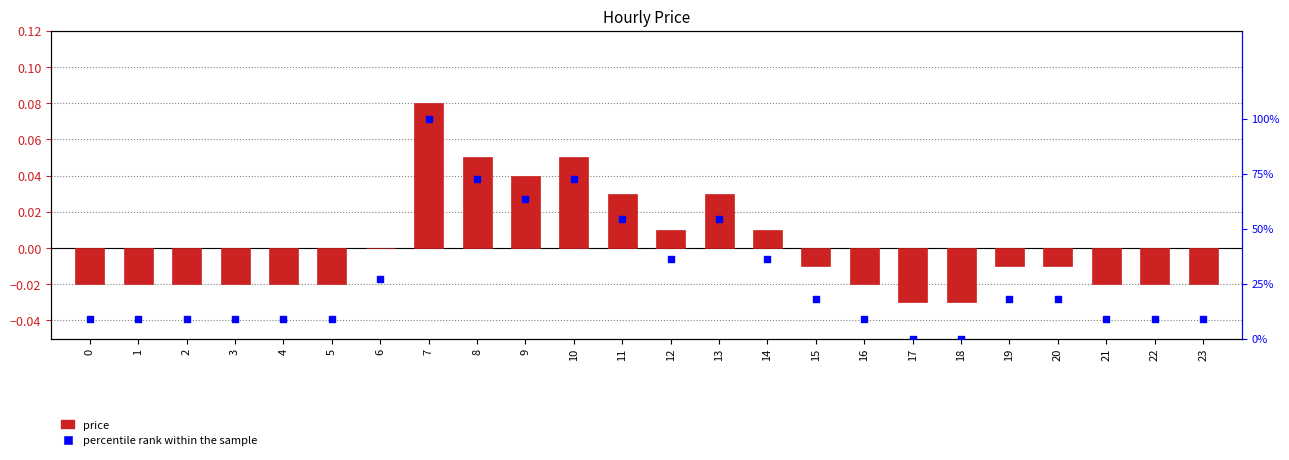

Which series contains the highest Y value?

percentile rank within the sample